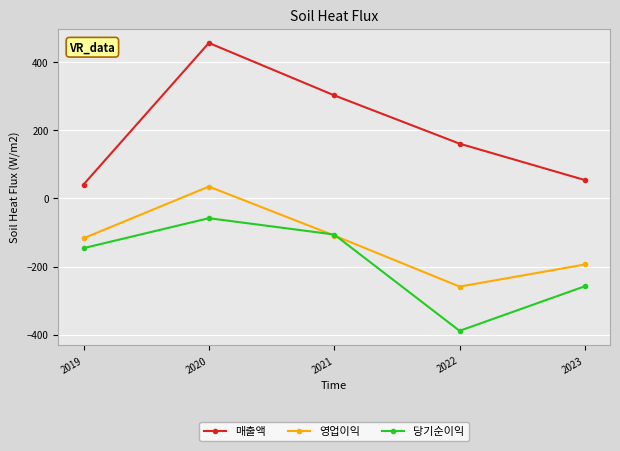

How many lines are shown in the chart?

3